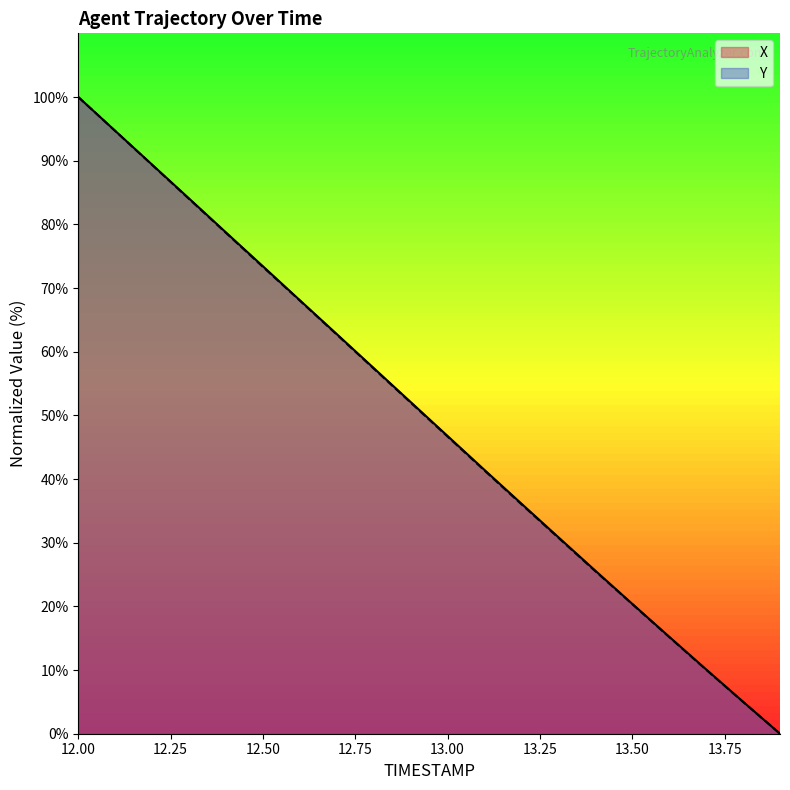

Does the chart display data point markers on the line(s)?

No